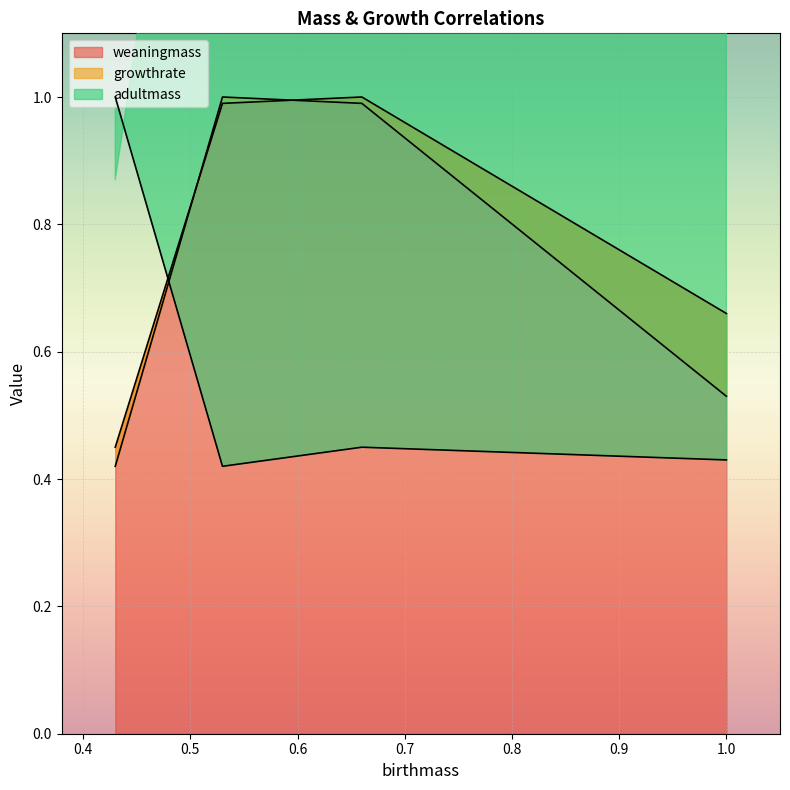

What is the difference between the growthrate values at 1 and 0.53?

0.1